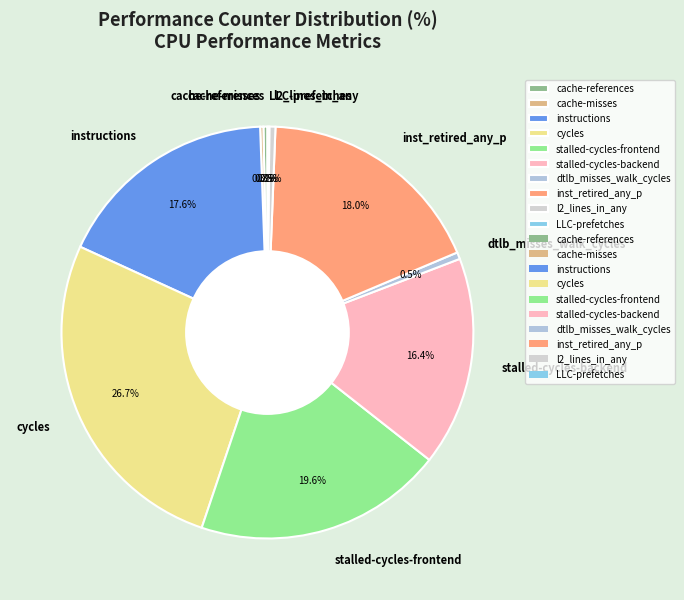

To the nearest percent, what percentage of the pie is inst_retired_any_p?

18%